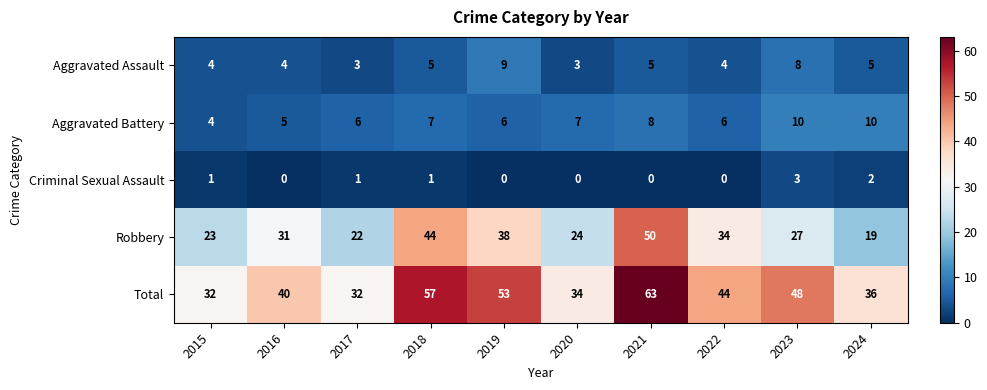

Which label corresponds to the largest value in the chart?

2021